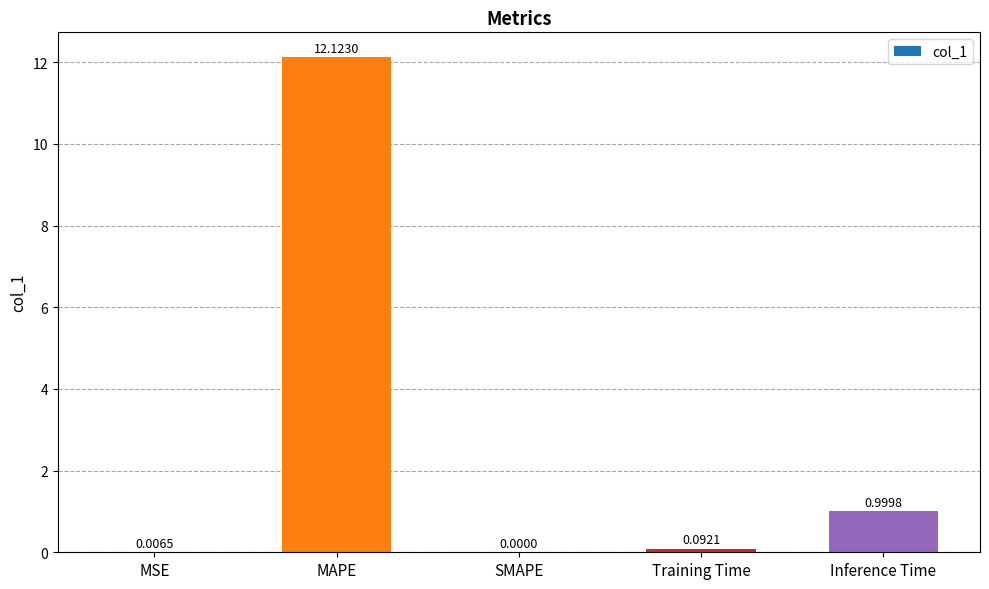

Between Inference Time and Training Time, which is larger?

Inference Time